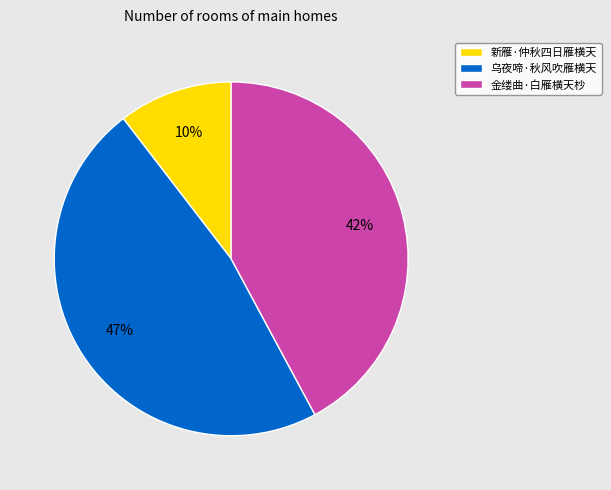

True or false: 金缕曲·白雁横天杪 accounts for 32% of the total.

False